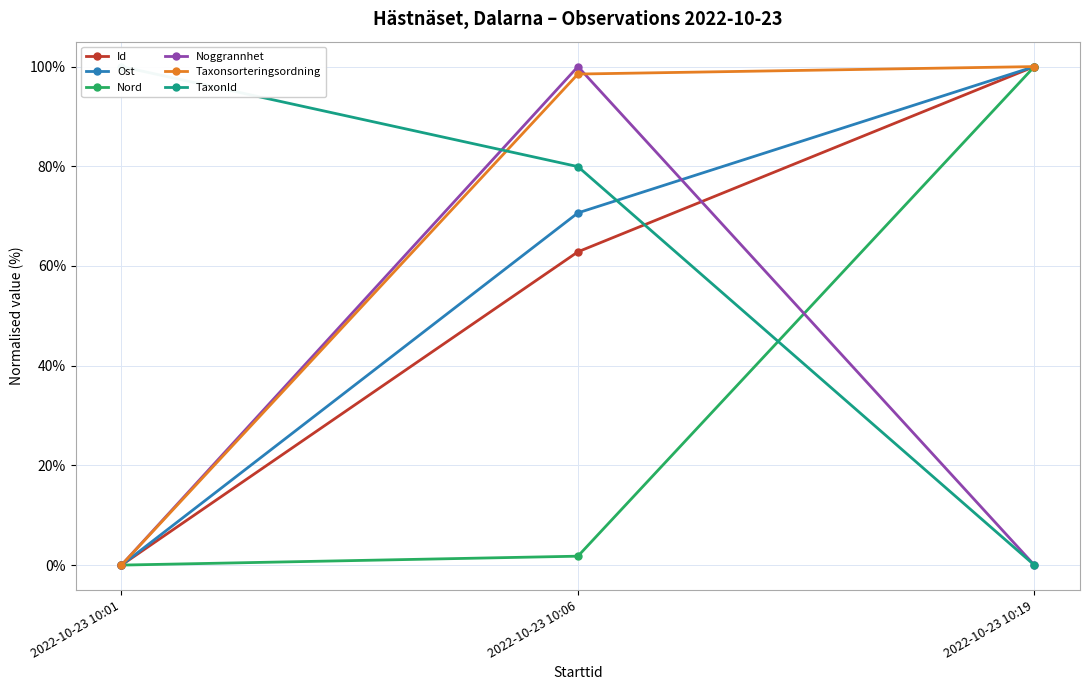

How many lines are shown in the chart?

6